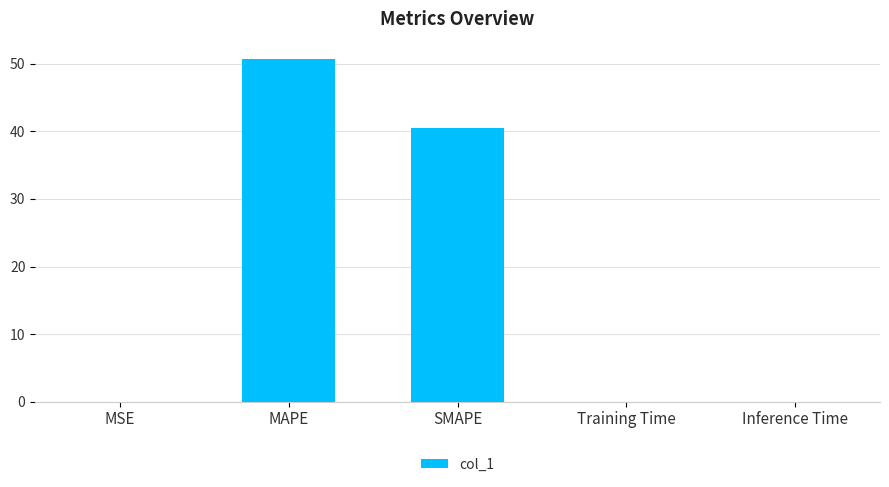

At which category does the chart reach its peak across all series?

MAPE